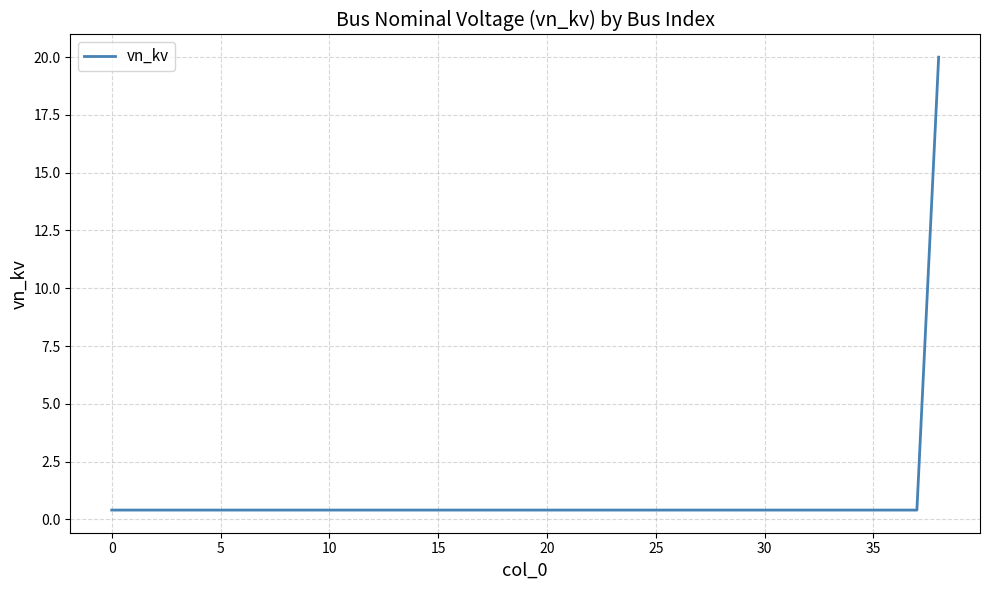

What is the minimum value shown in the chart?

0.4